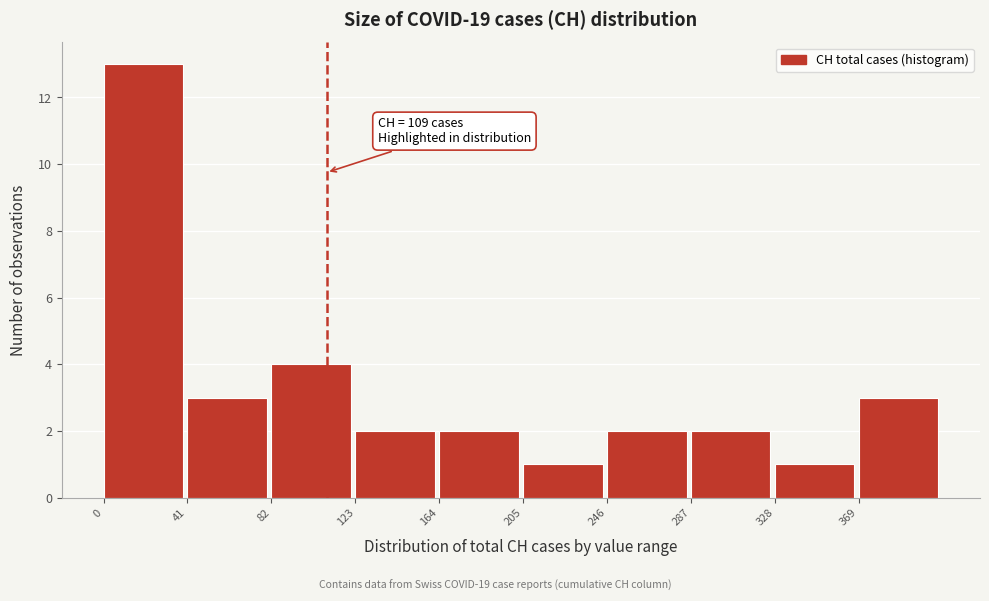

Over which range of the x-axis is the bar tallest?

0 to 41